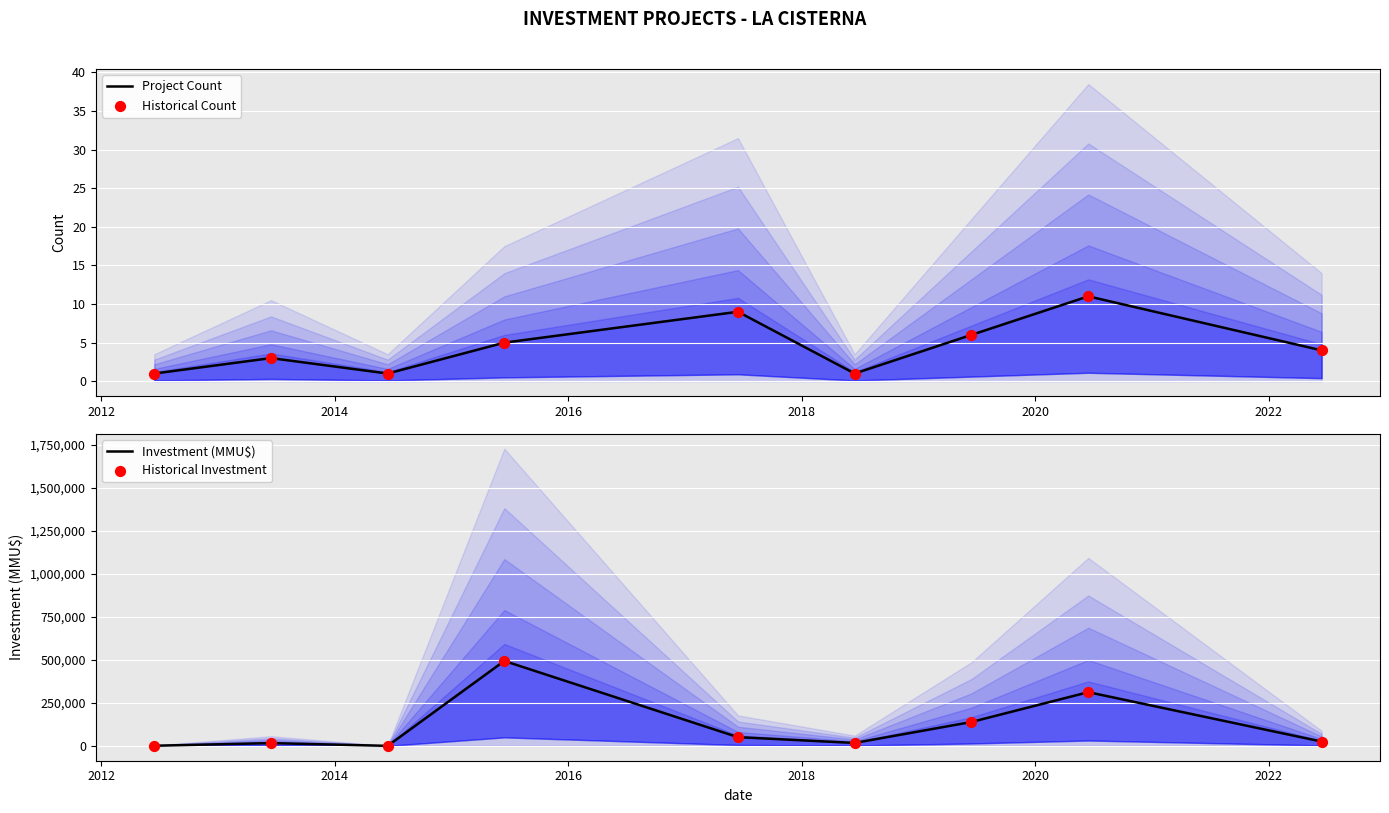

At which category is the sum across all series the highest?

2016